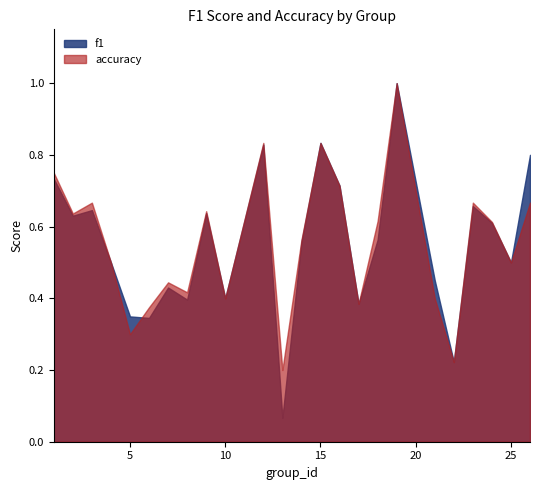

Which series has the widest spread of values?

f1